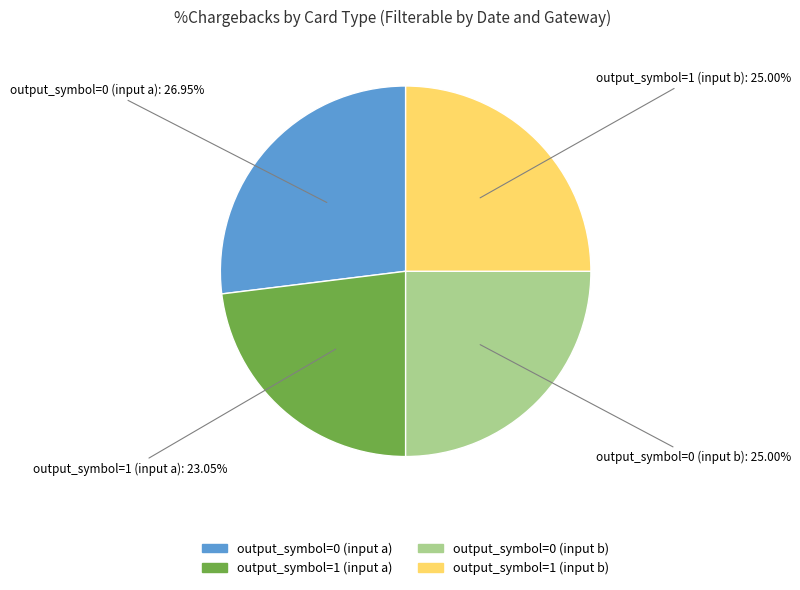

Does output_symbol=1 (input b) account for over 50% of the chart?

No